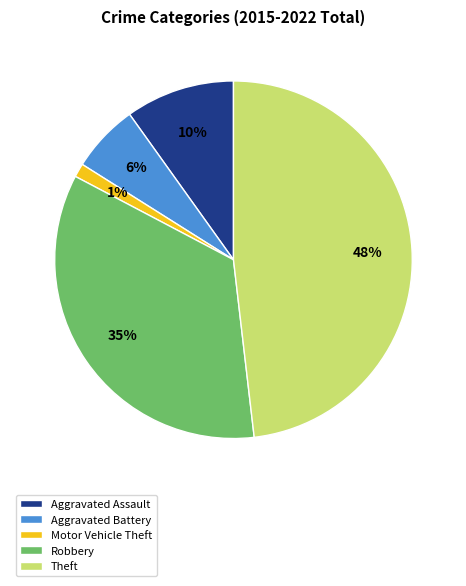

What percentage is the Theft slice, to the nearest percent?

48%